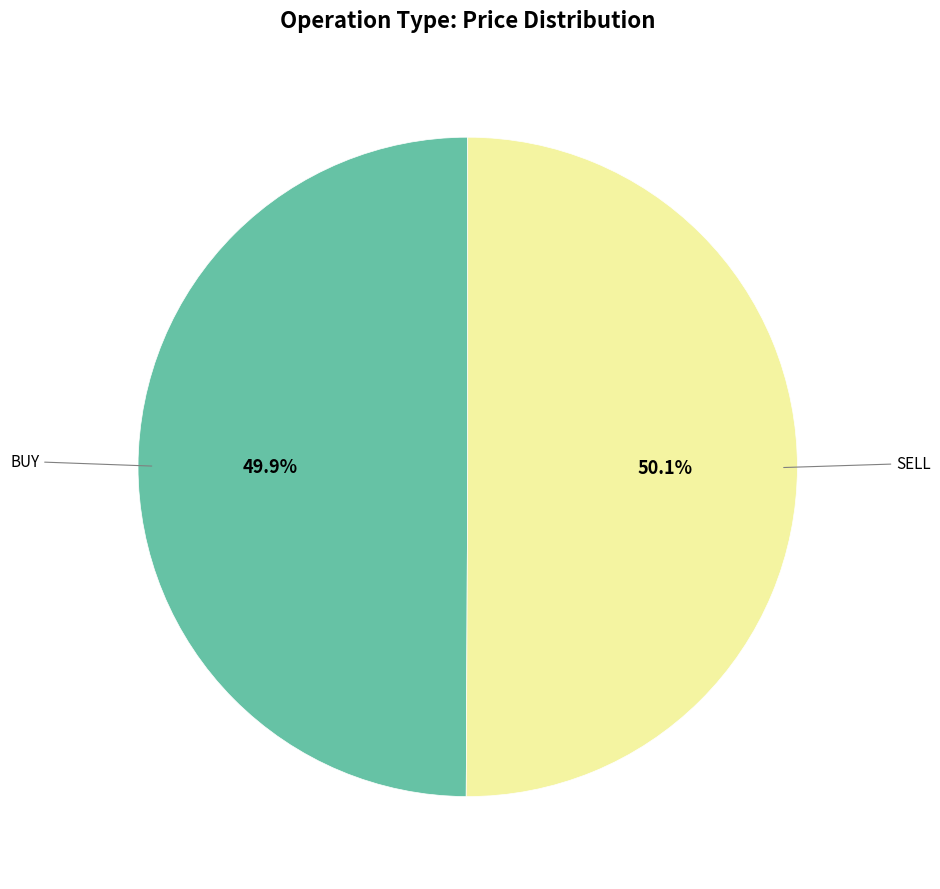

Does any single category account for the majority?

Yes